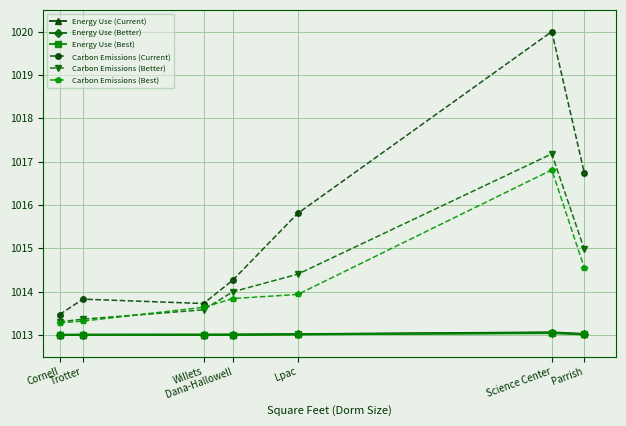

The value of Energy Use (Better) at Willets is 377.9. True or false?

False